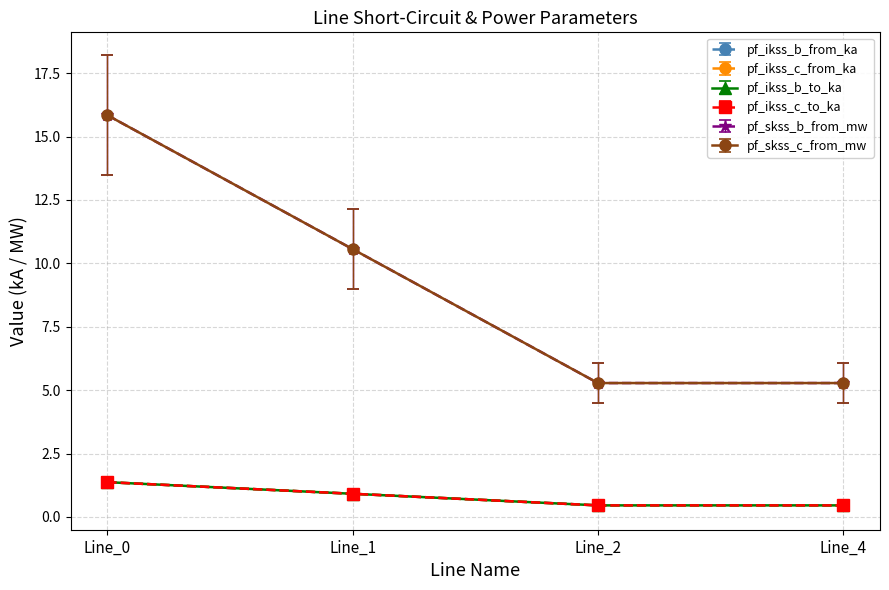

Rank the series at Line_1 from highest to lowest value.

pf_ikss_c_from_ka, pf_skss_c_from_mw, pf_ikss_c_to_ka, pf_ikss_b_from_ka, pf_skss_b_from_mw, pf_ikss_b_to_ka